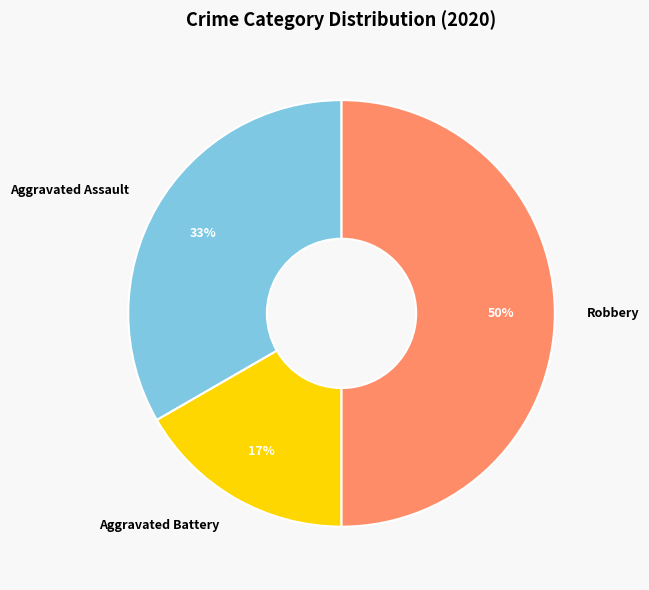

Is it true that Robbery is 60% of the pie?

False